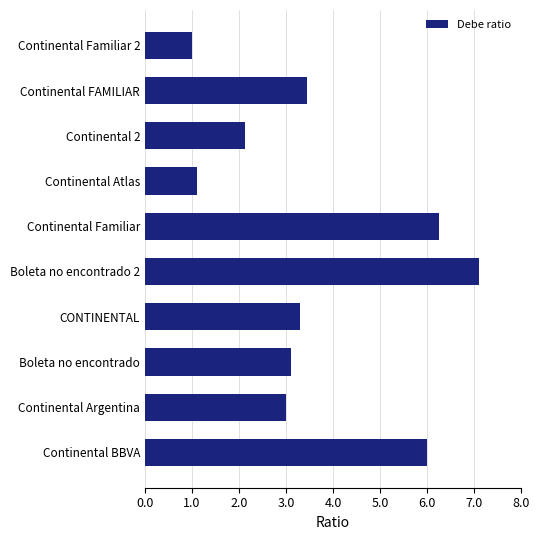

Are the bars grouped side by side (vs. stacked)?

No